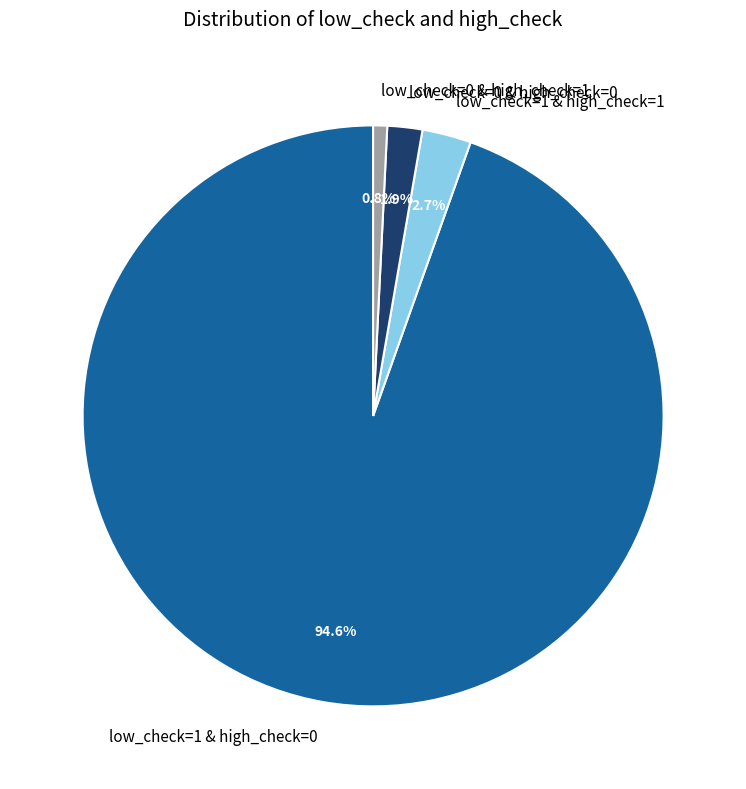

Which slice is the largest?

low_check=1 & high_check=0